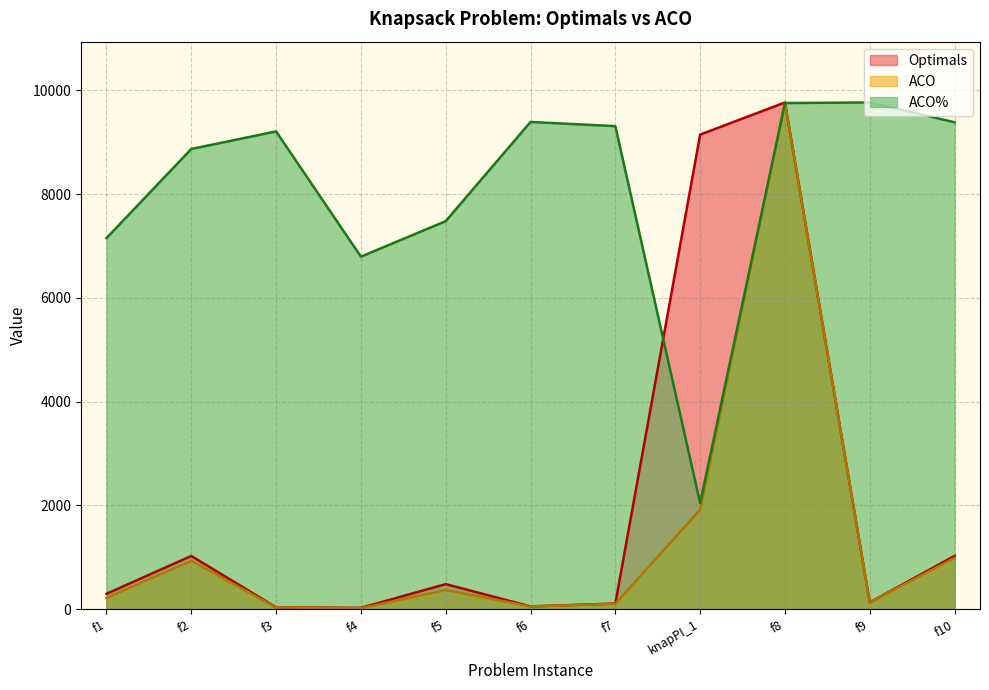

At which category does Optimals reach its first local valley?

f4